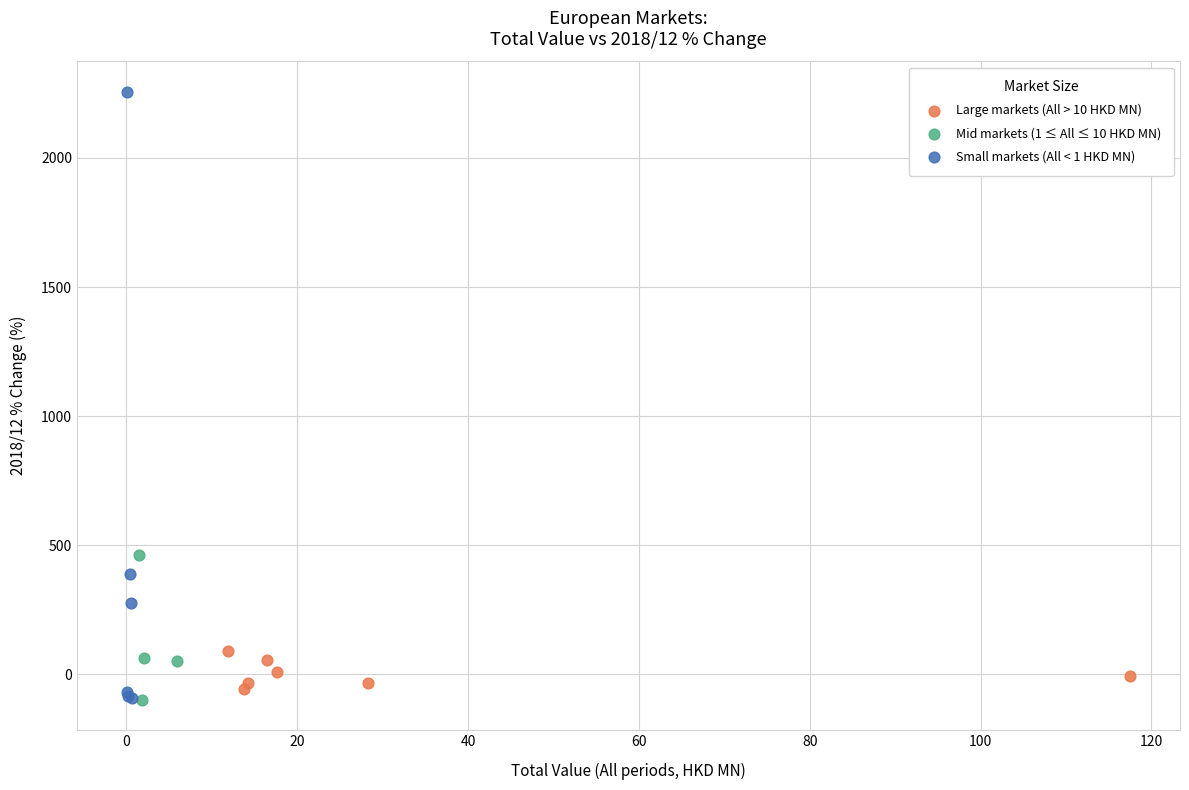

Which series has the largest Y range (max minus min)?

Small markets (All < 1 HKD MN)